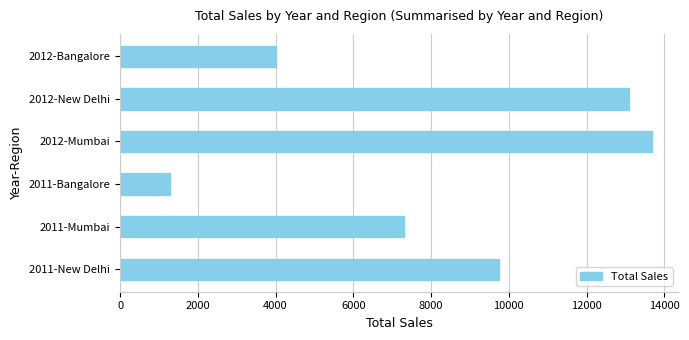

What is the change in value from 2011-Bangalore to 2012-Bangalore?

+2724.0